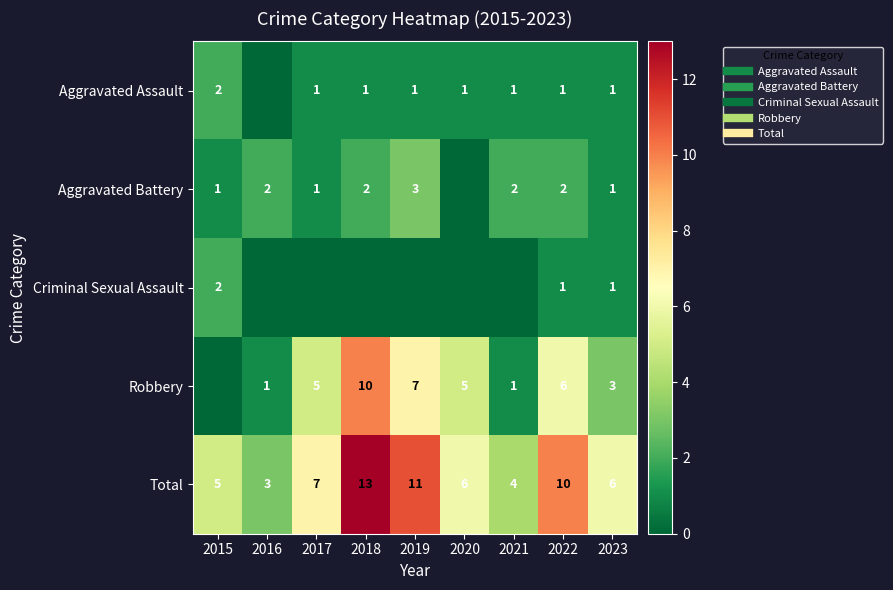

How many data points in Total are above 6?

4